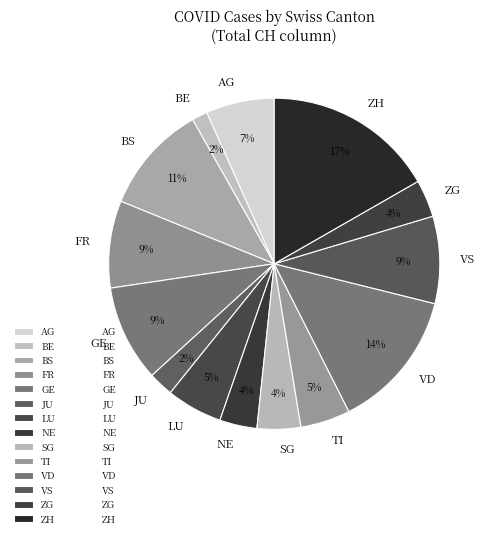

Is there a majority slice in this chart?

No